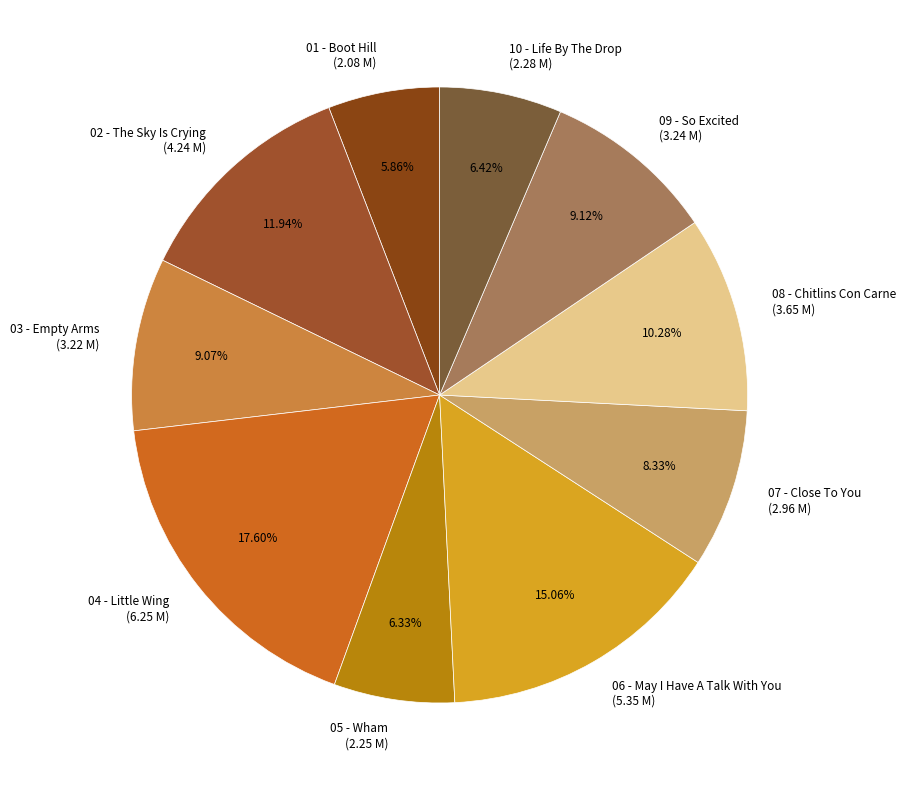

To the nearest percent, what is the average slice percentage?

10%